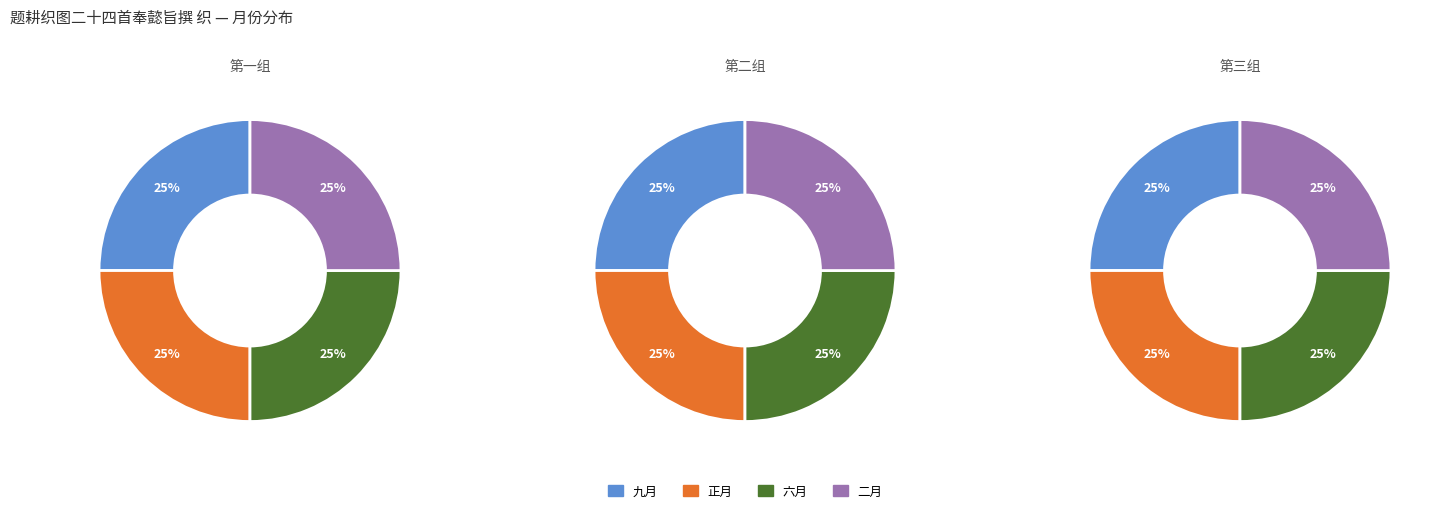

How many segments does this pie chart have?

12